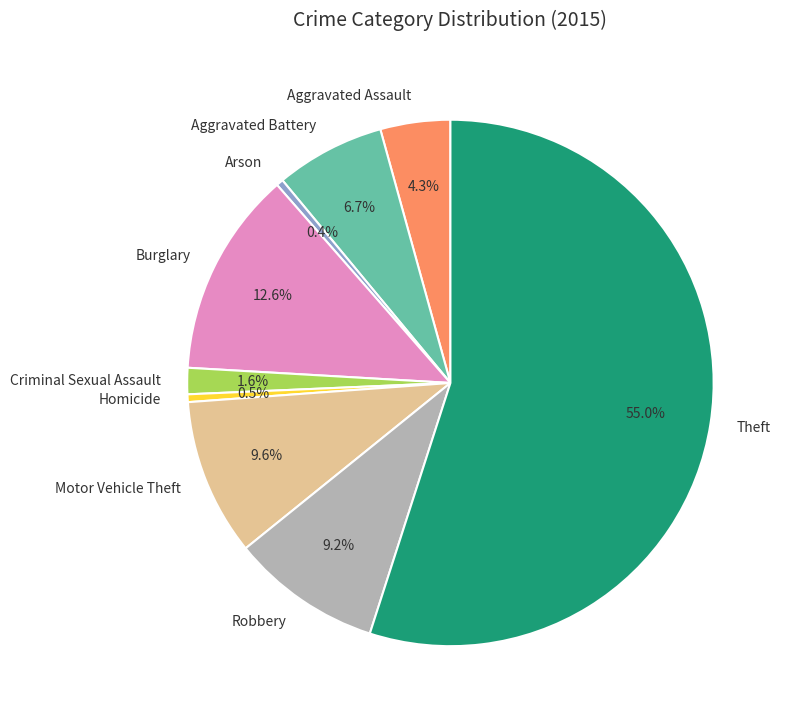

Approximately how many times larger is the value at Burglary compared to Homicide?

26.6